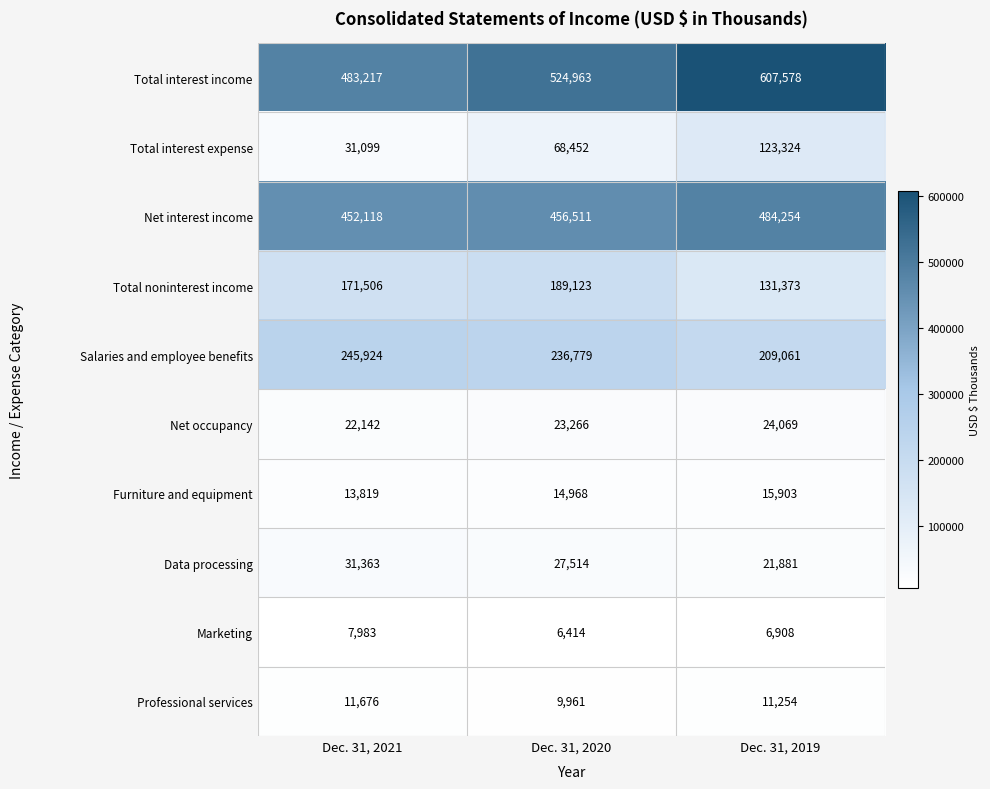

Reading right to left, extract all data points from this chart.

Total interest income: 607578	524963	483217
Total interest expense: 123324	68452	31099
Net interest income: 484254	456511	452118
Total noninterest income: 131373	189123	171506
Salaries and employee benefits: 209061	236779	245924
Net occupancy: 24069	23266	22142
Furniture and equipment: 15903	14968	13819
Data processing: 21881	27514	31363
Marketing: 6908	6414	7983
Professional services: 11254	9961	11676